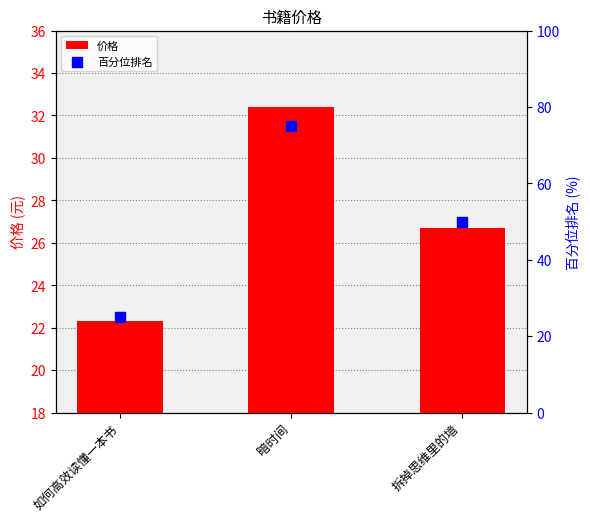

Is the value of 价格 at 如何高效读懂一本书 greater than the value of 百分位排名 at 拆掉思维里的墙?

No